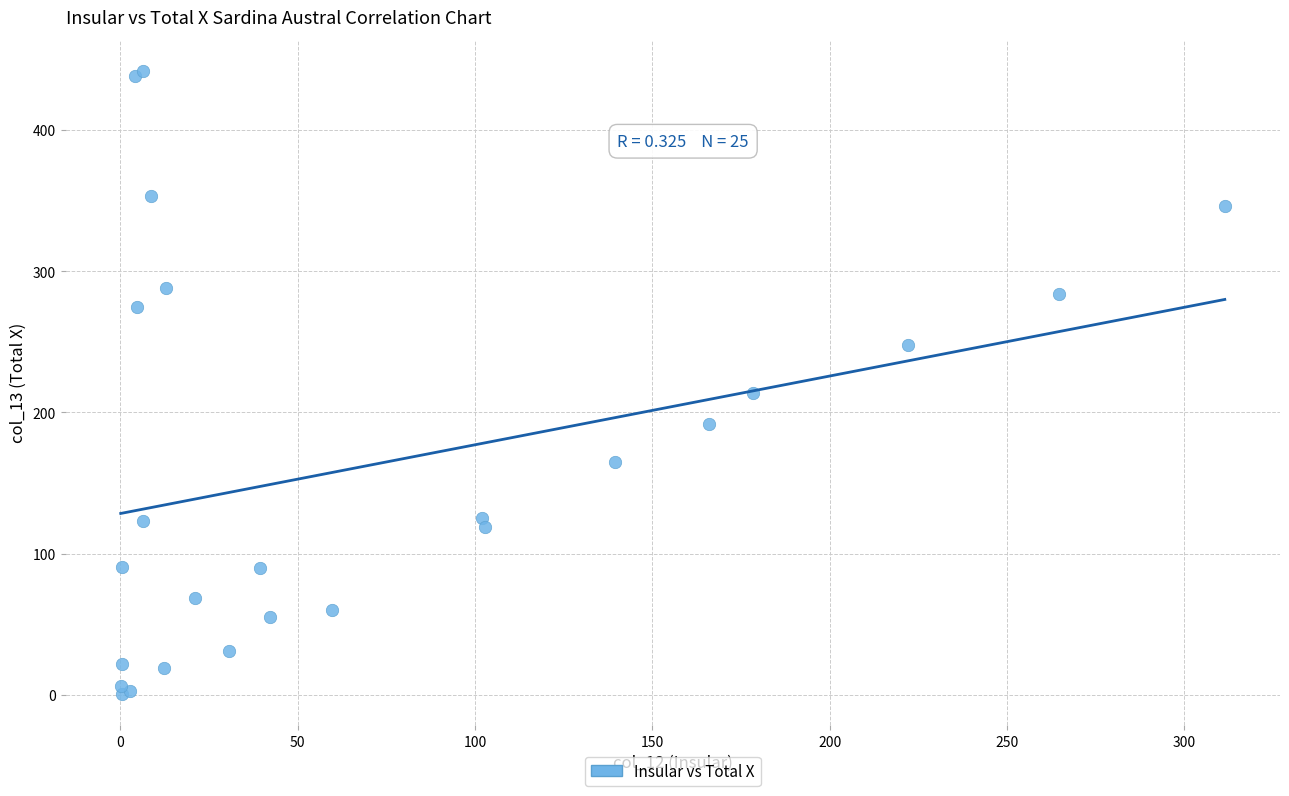

What Y value in the scatter plot is closest to 221?

213.4